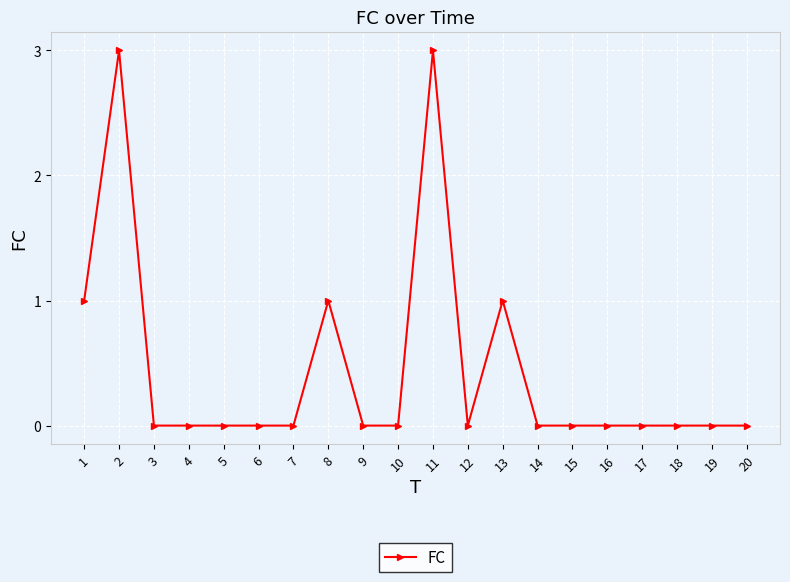

How many data points does each series have?

20